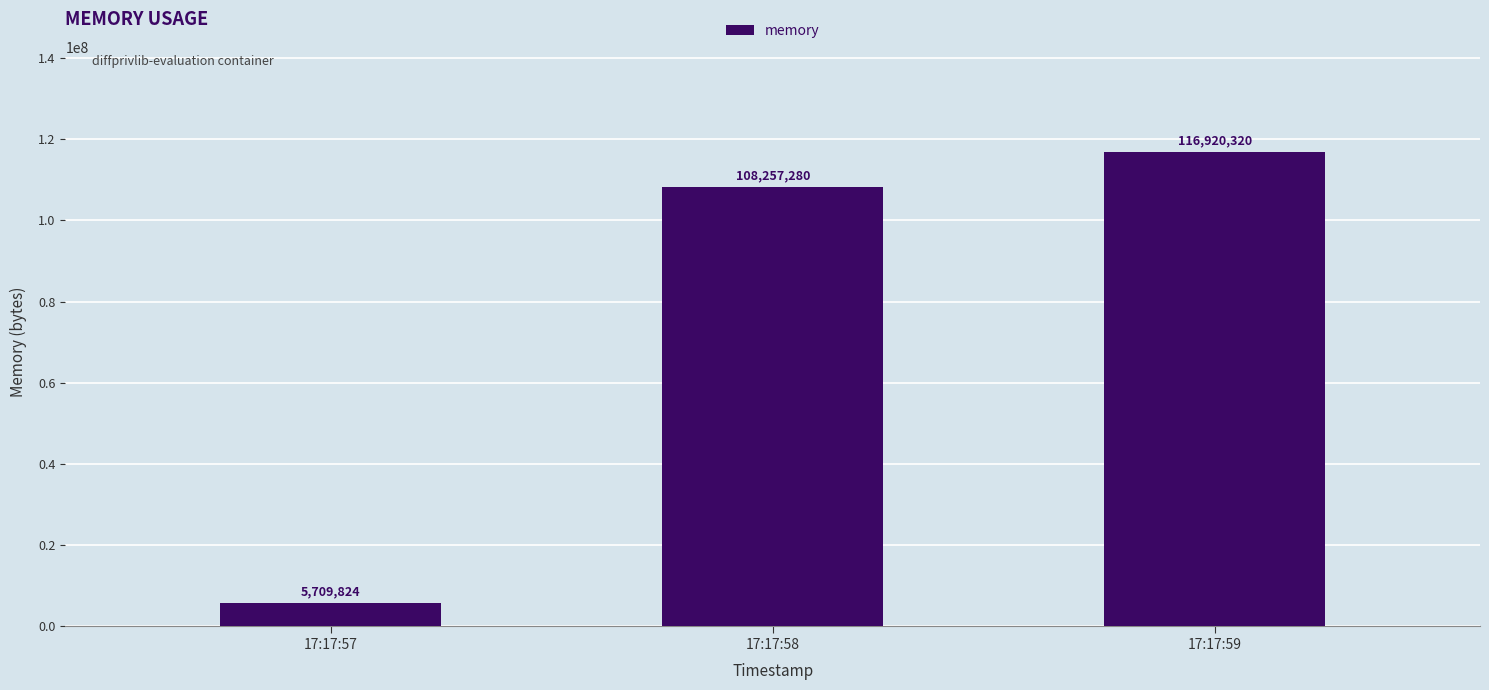

Does the chart contain any negative values?

No